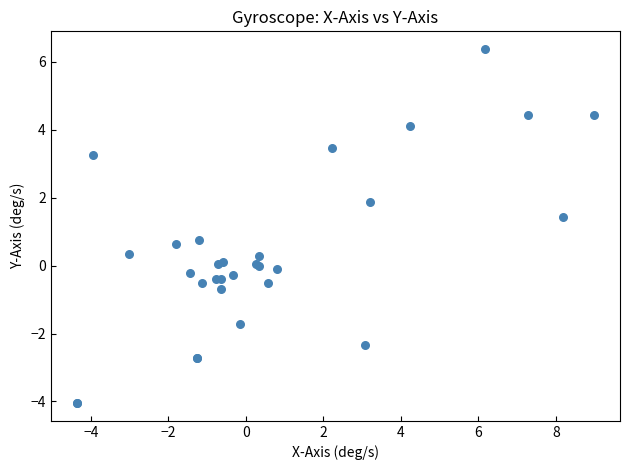

What Y value in the scatter plot is closest to 1?

0.8